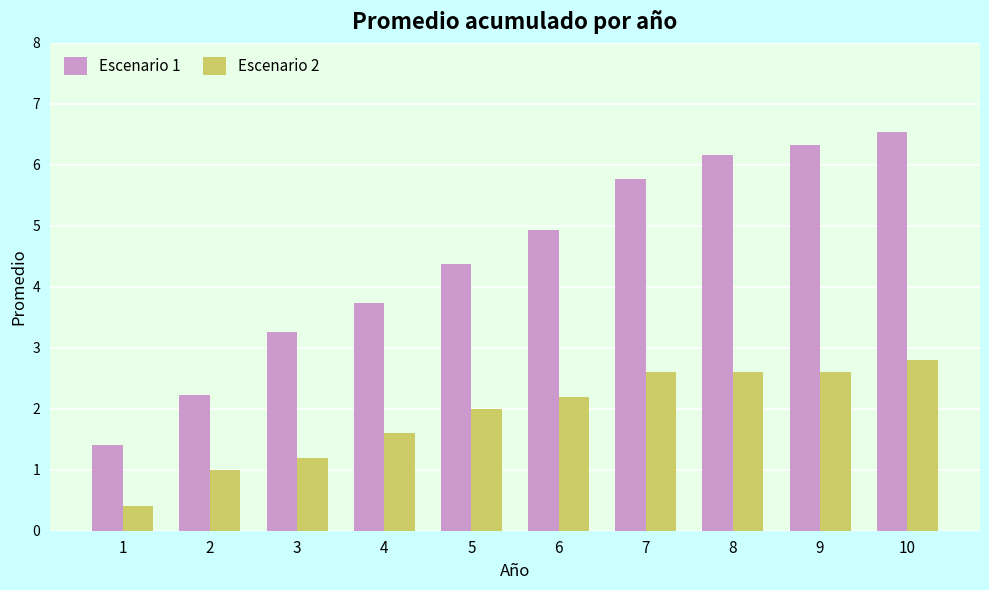

What is the total value across all series at 3?

4.5